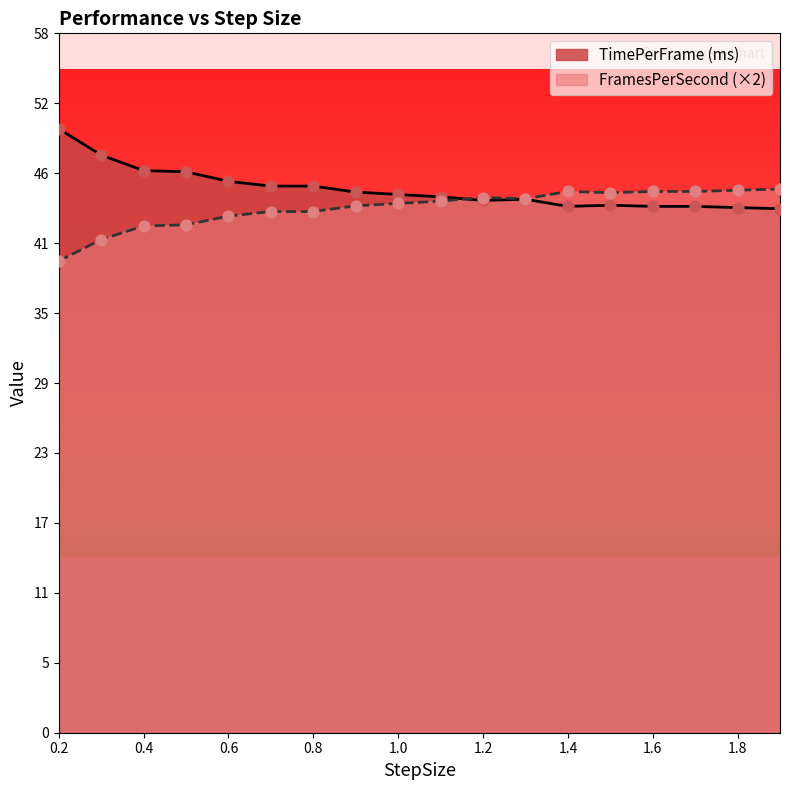

At which category is the sum across all series the highest?

0.2